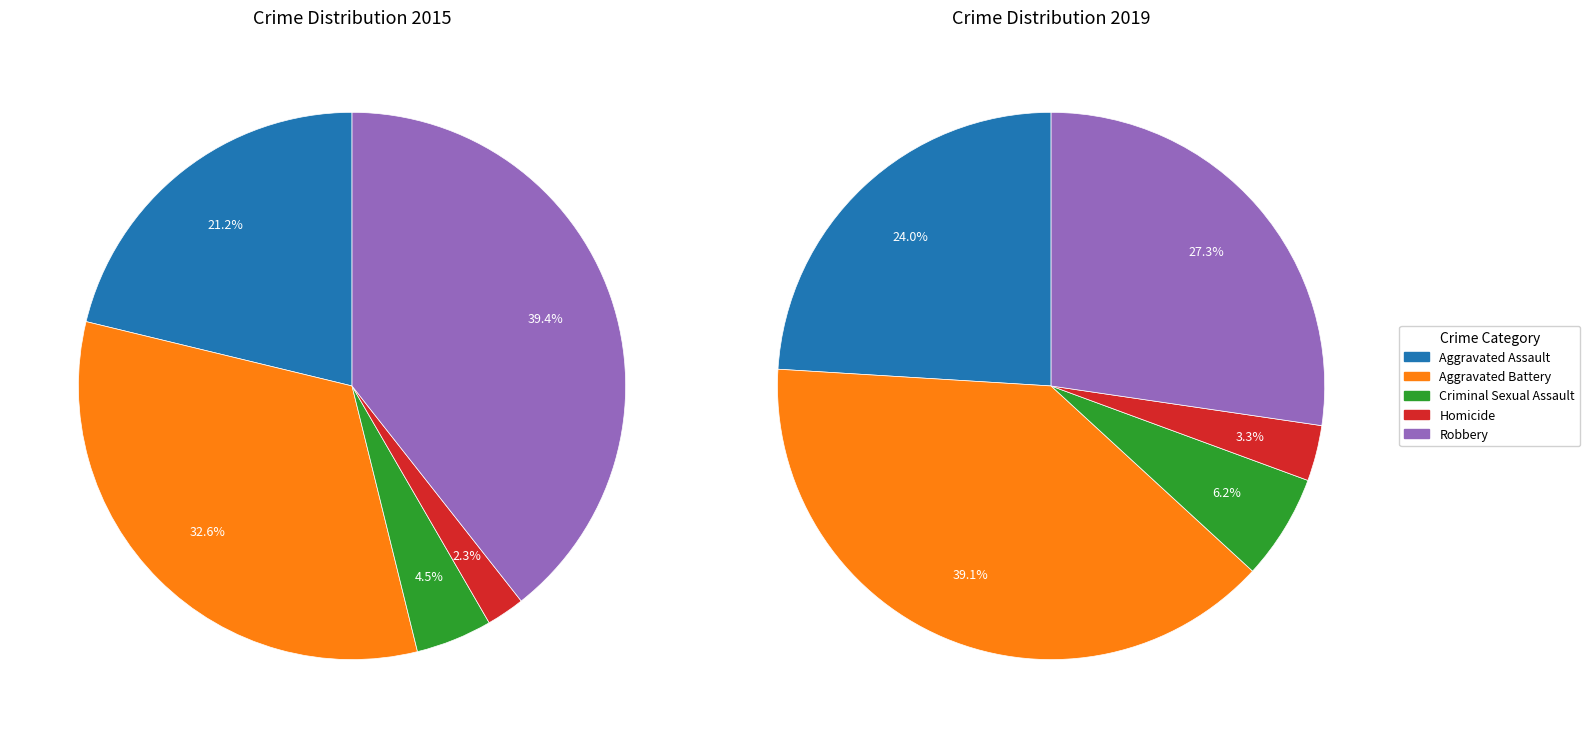

How many segments does this pie chart have?

5